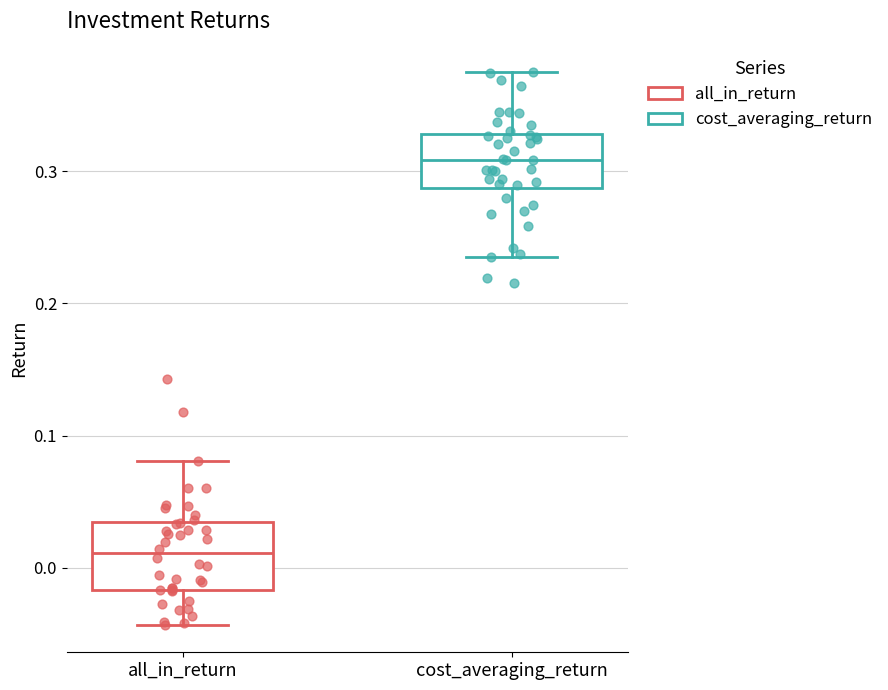

Where is the upper edge of the box for all_in_return on the y-axis? The values are not printed on the chart, so give them approximately, as read against the axis.

0.03